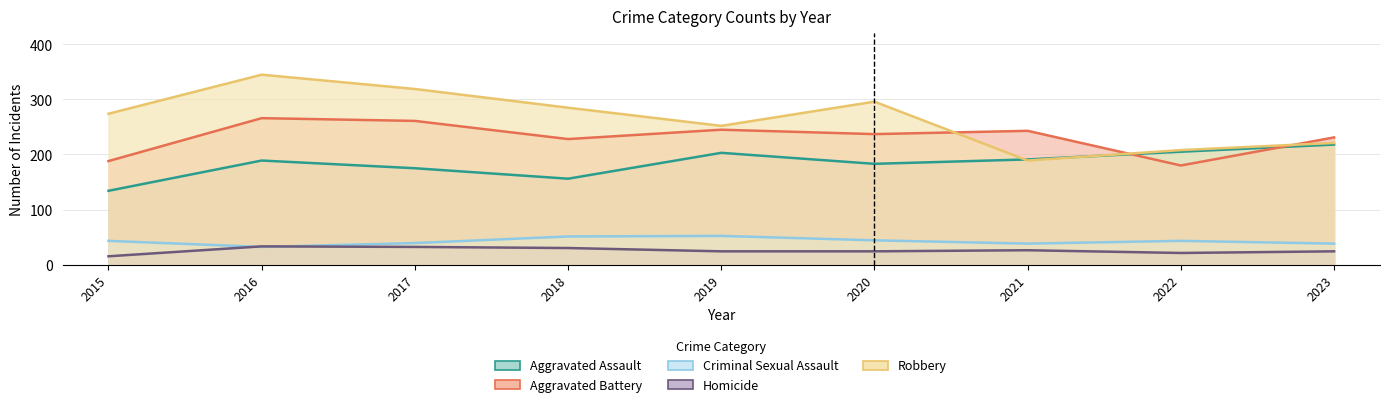

What is the difference between the highest and lowest values at 2015?

259